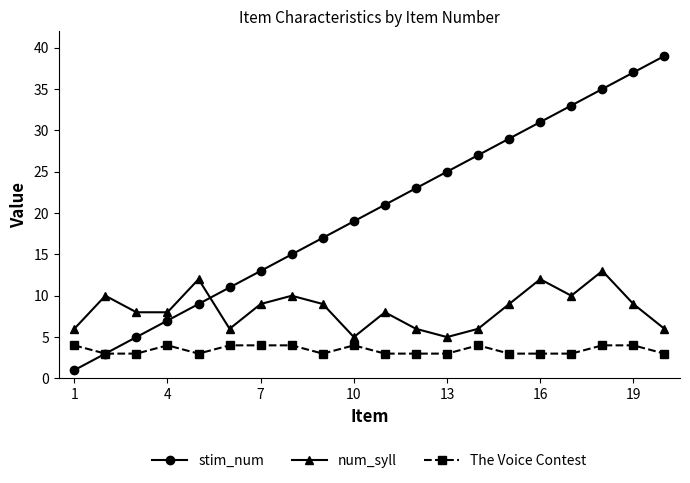

Rank the series by their average value, from highest to lowest.

stim_num, num_syll, The Voice Contest